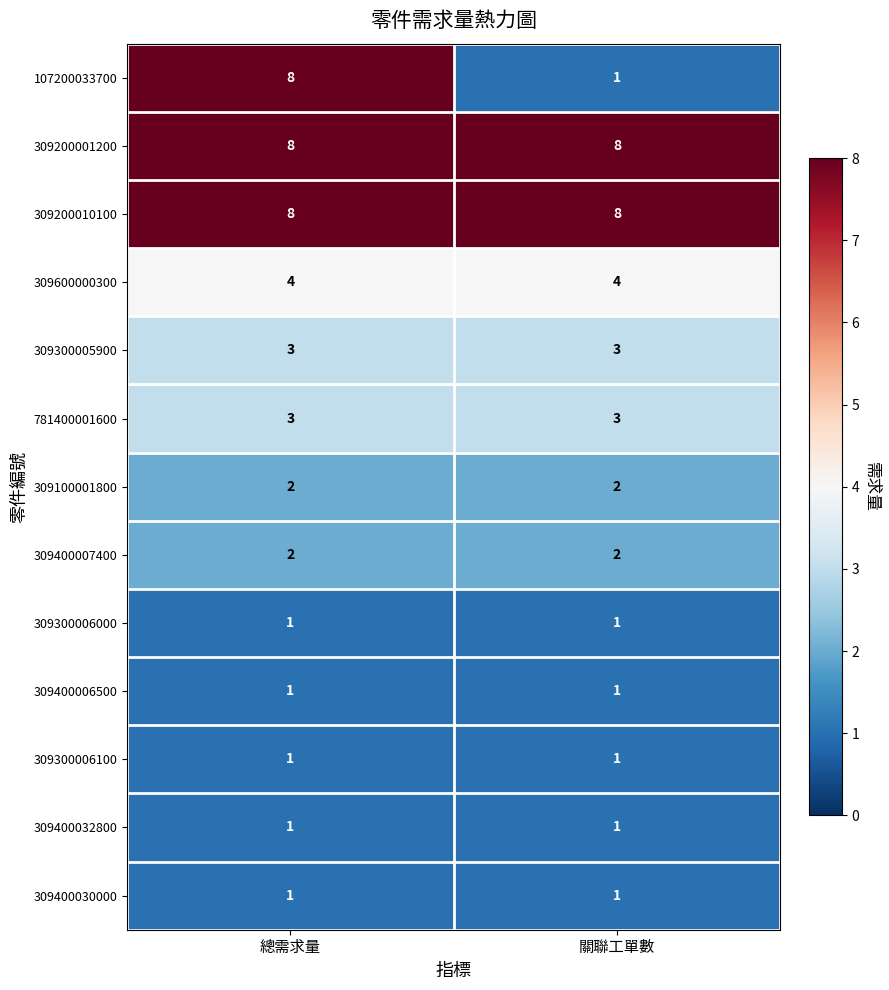

Is the value of 309400032800 at 關聯工單數 greater than the value of 309200001200 at 總需求量?

No